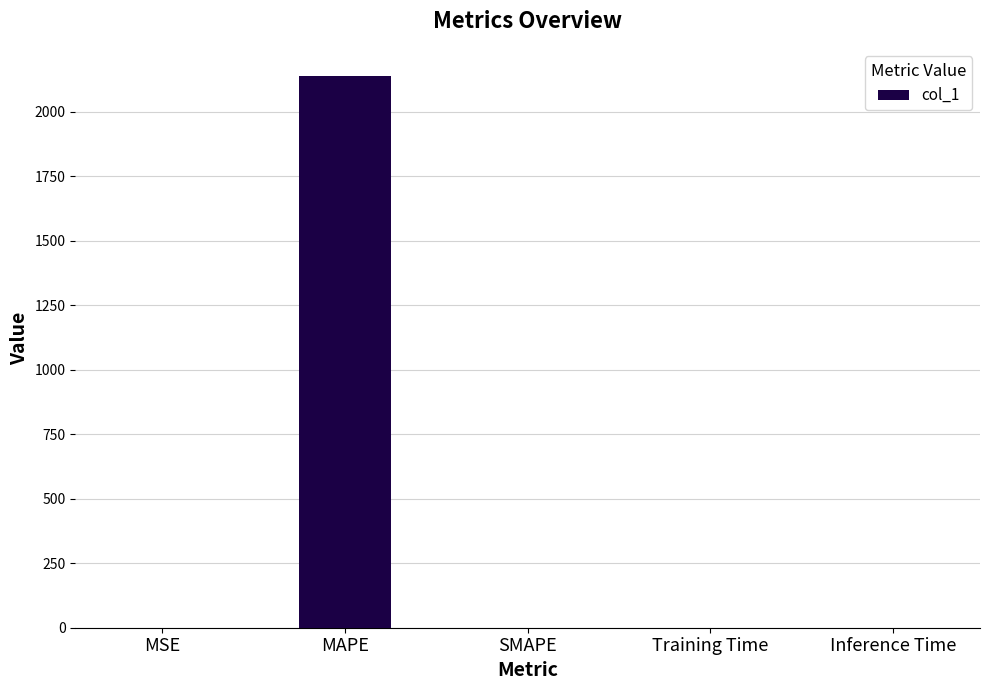

Which category has the highest value across all series?

MAPE